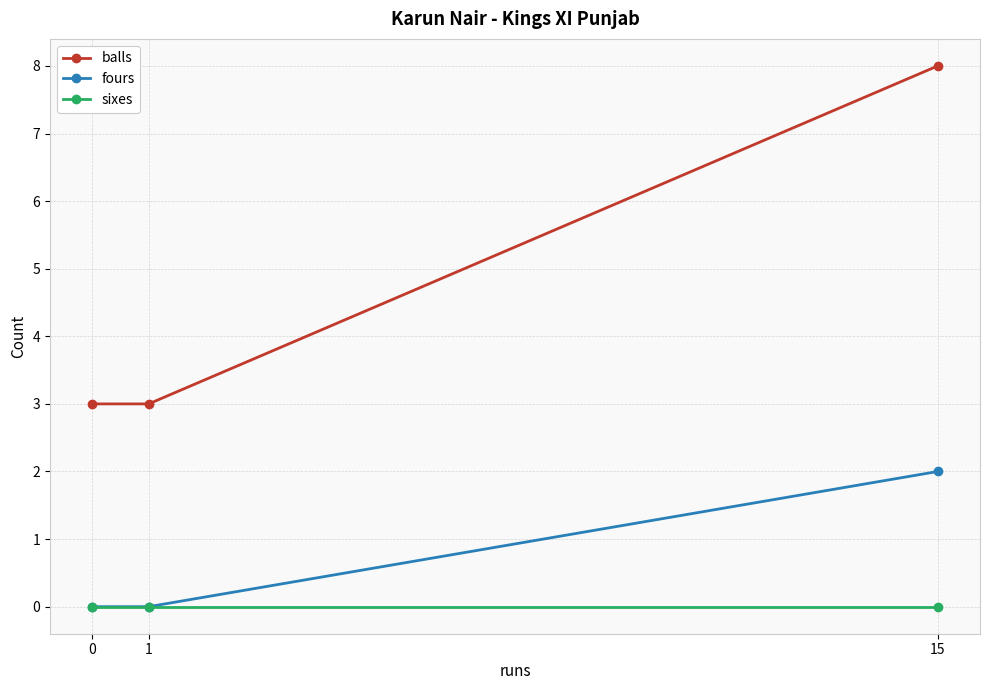

What is the total value across all series at 0?

3